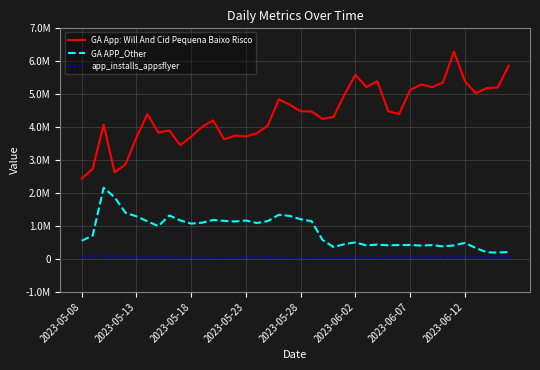

What is the difference between the second highest and second lowest values in the GA App: Will And Cid Pequena Baixo Risco series?

3232824